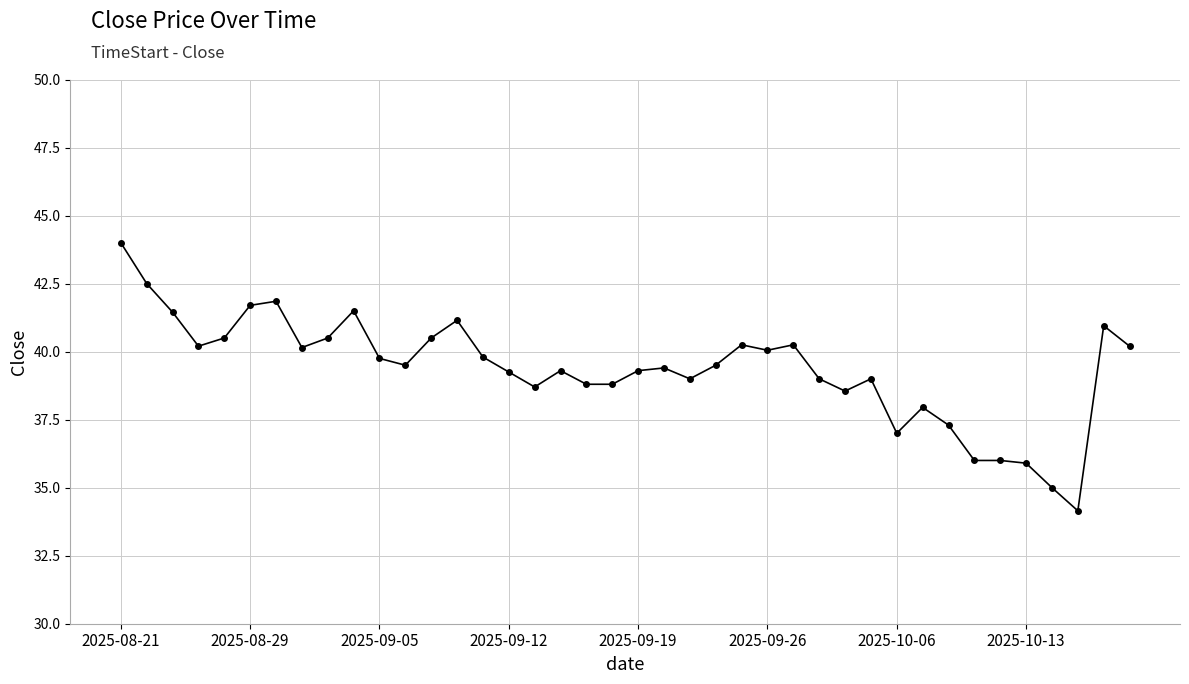

What is the value of the 5th point from the left?

40.5